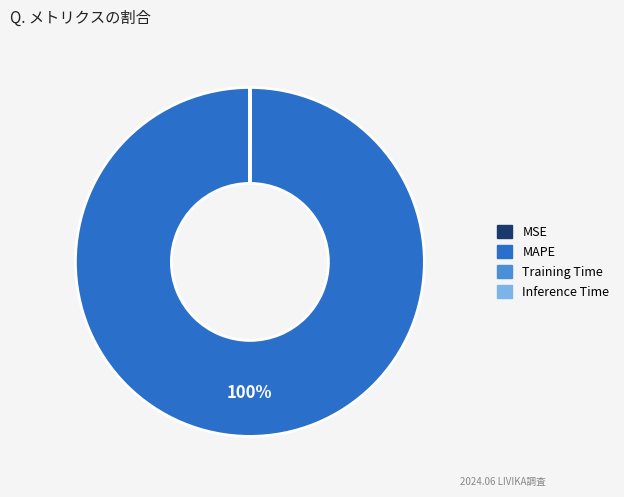

To the nearest percent, what portion does MAPE represent?

100%